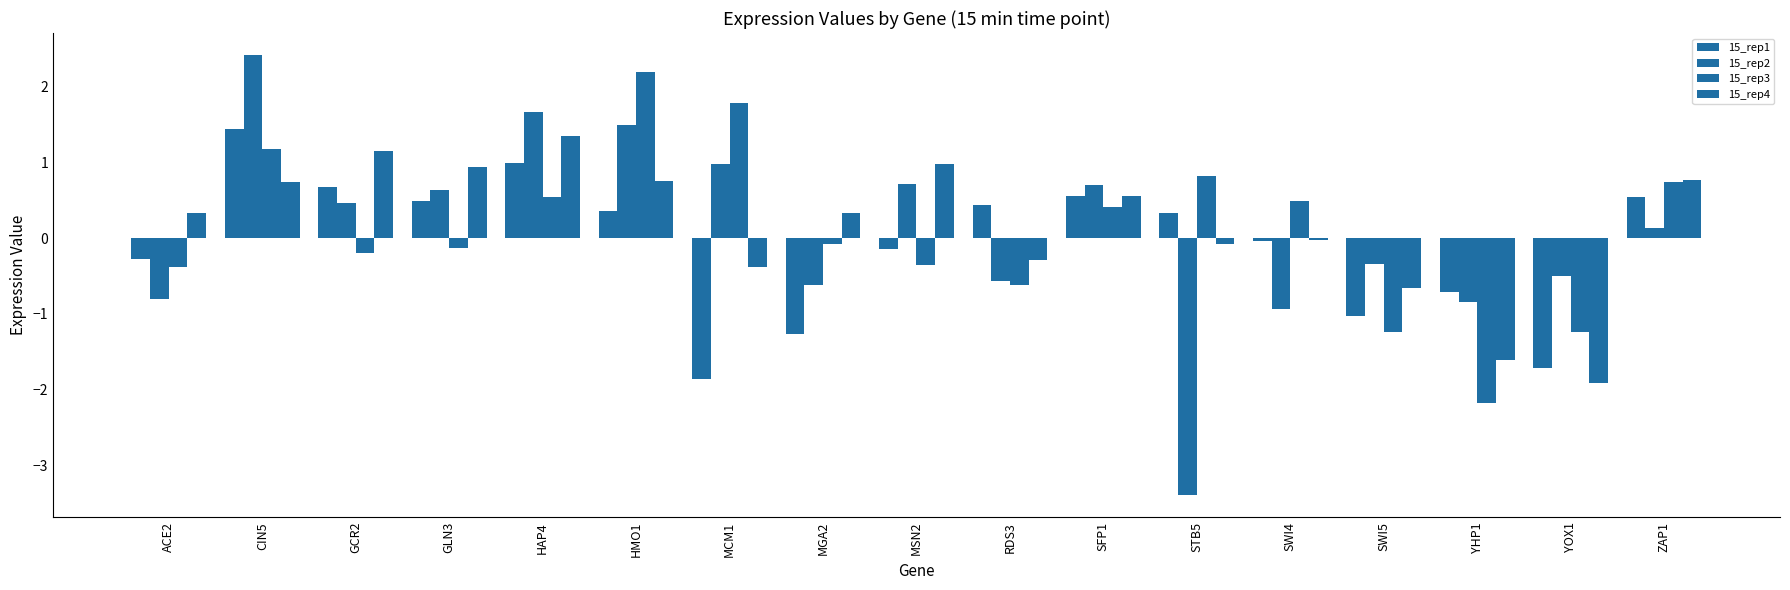

How many bars are there in total?

68